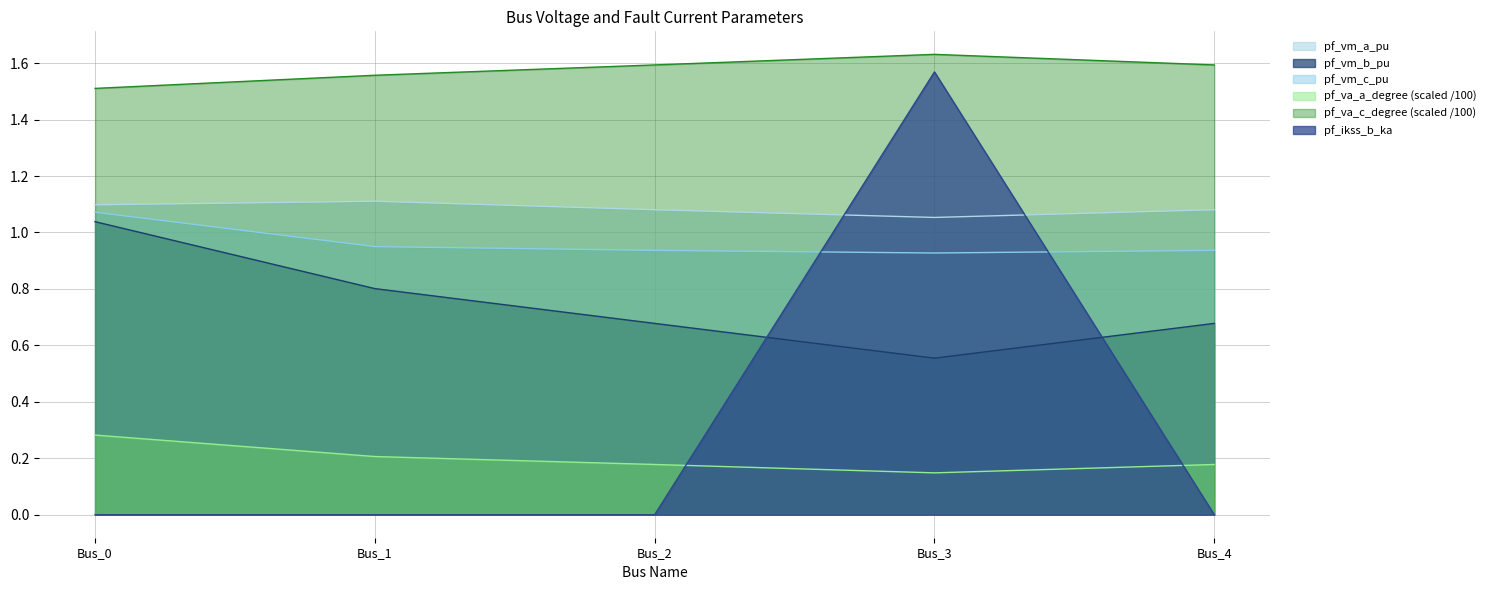

True or false: pf_vm_a_pu and pf_vm_c_pu cross at least once.

False